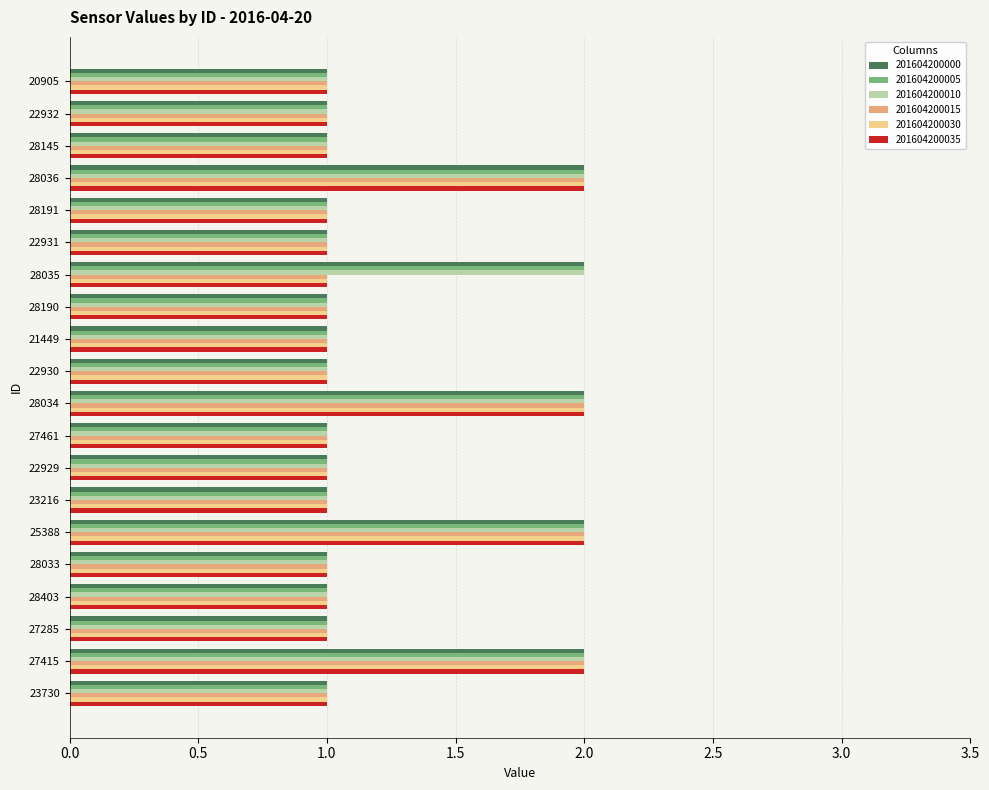

True or false: 201604200030 has a value of 0 at 28035.

False